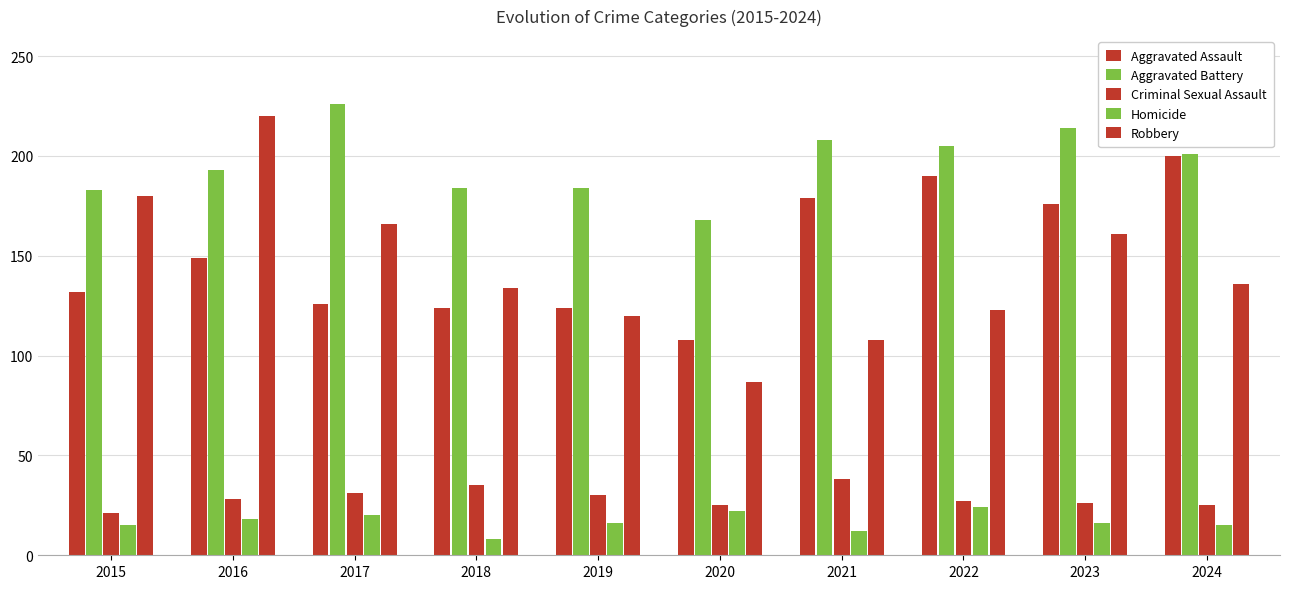

Reading left to right, extract all data points from this chart.

Aggravated Assault: 132	149	126	124	124	108	179	190	176	200
Aggravated Battery: 183	193	226	184	184	168	208	205	214	201
Criminal Sexual Assault: 21	28	31	35	30	25	38	27	26	25
Homicide: 15	18	20	8	16	22	12	24	16	15
Robbery: 180	220	166	134	120	87	108	123	161	136